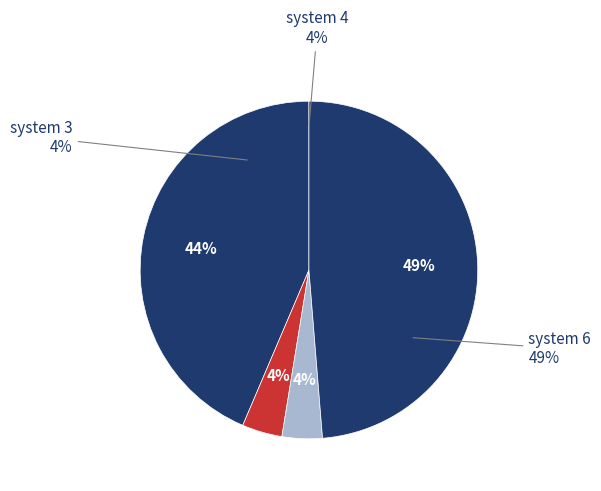

Does system 4 represent more than half of the total?

No